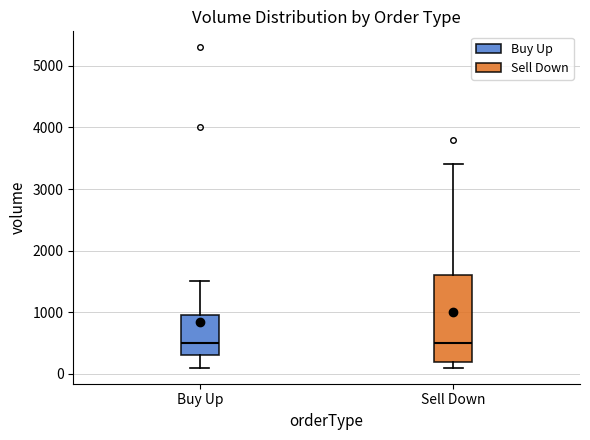

Where is the lower edge of the box for Buy Up on the y-axis? The values are not printed on the chart, so give them approximately, as read against the axis.

300